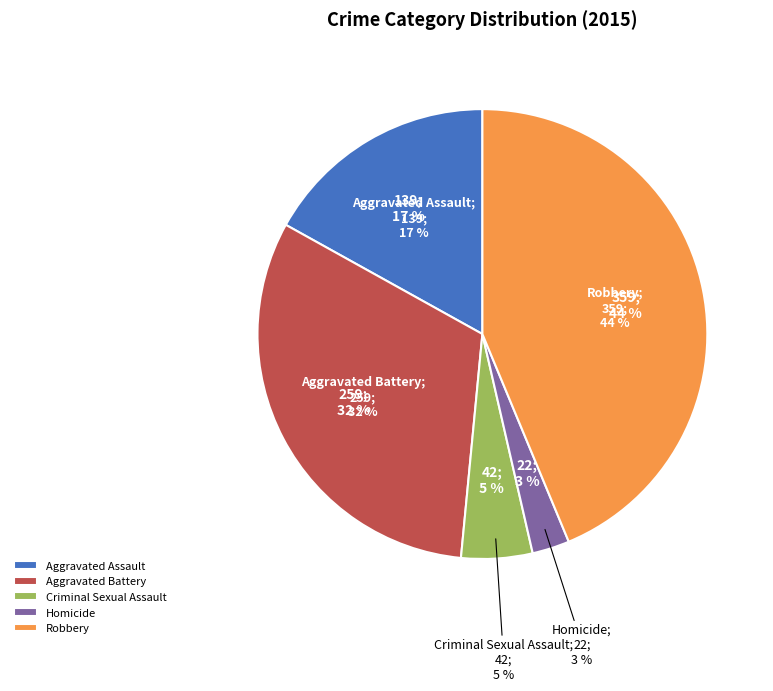

What is the change in value from Aggravated Assault to Homicide?

-117